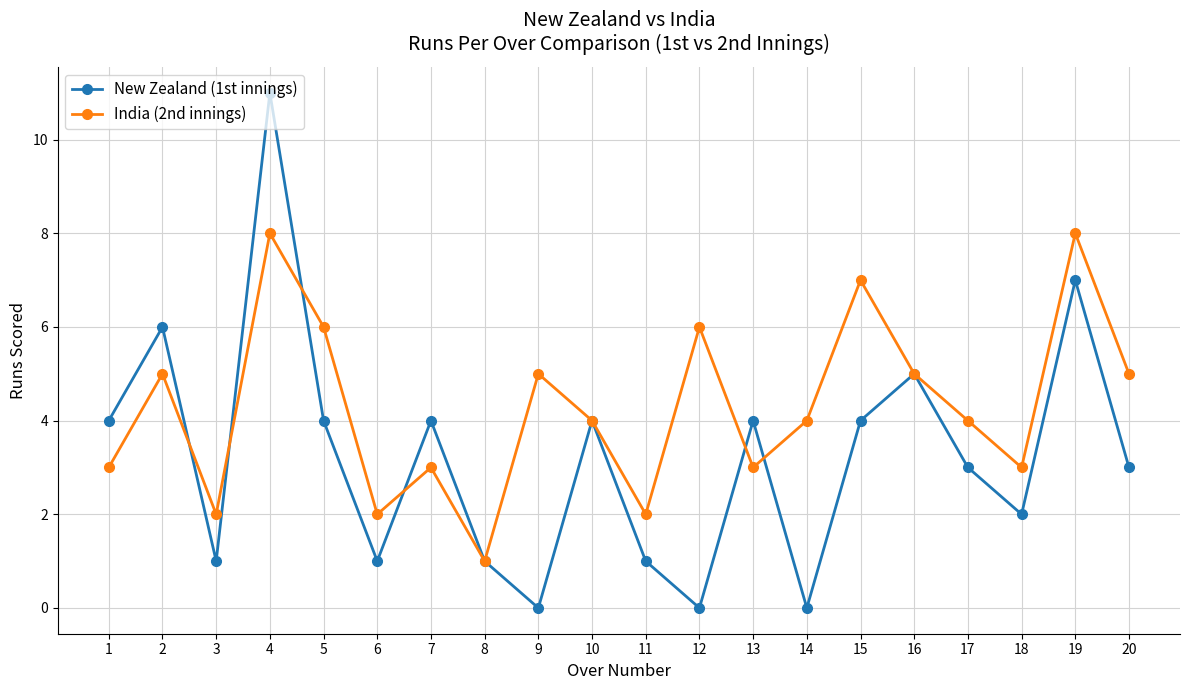

The value of New Zealand (1st innings) at 1 is 3. True or false?

False